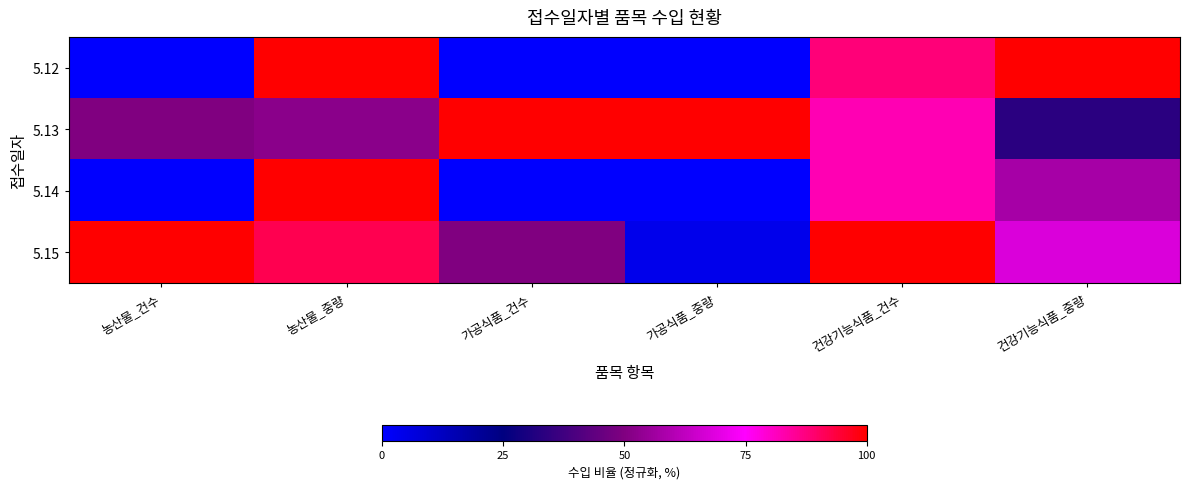

What is the total value across all series at 농산물_중량?

344.0